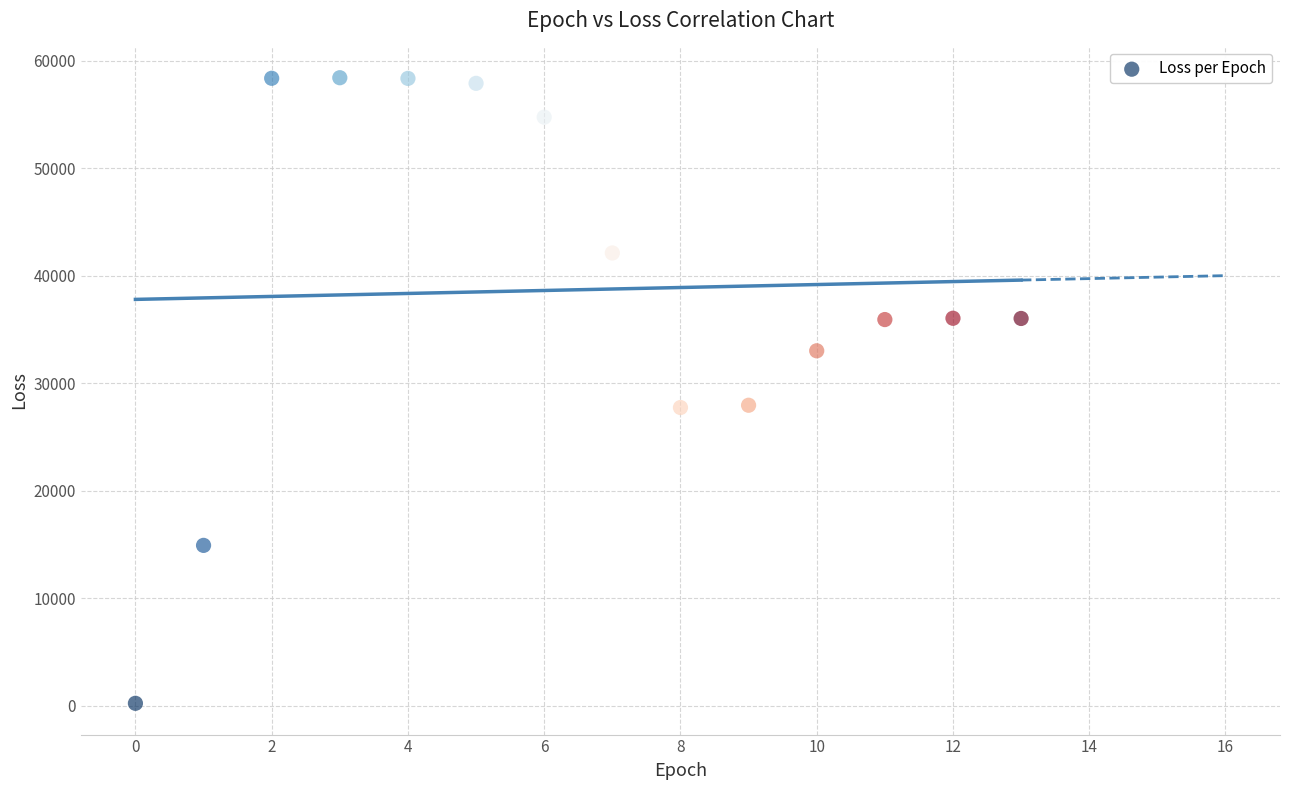

What is the range of Y values (max minus min)?

58178.2